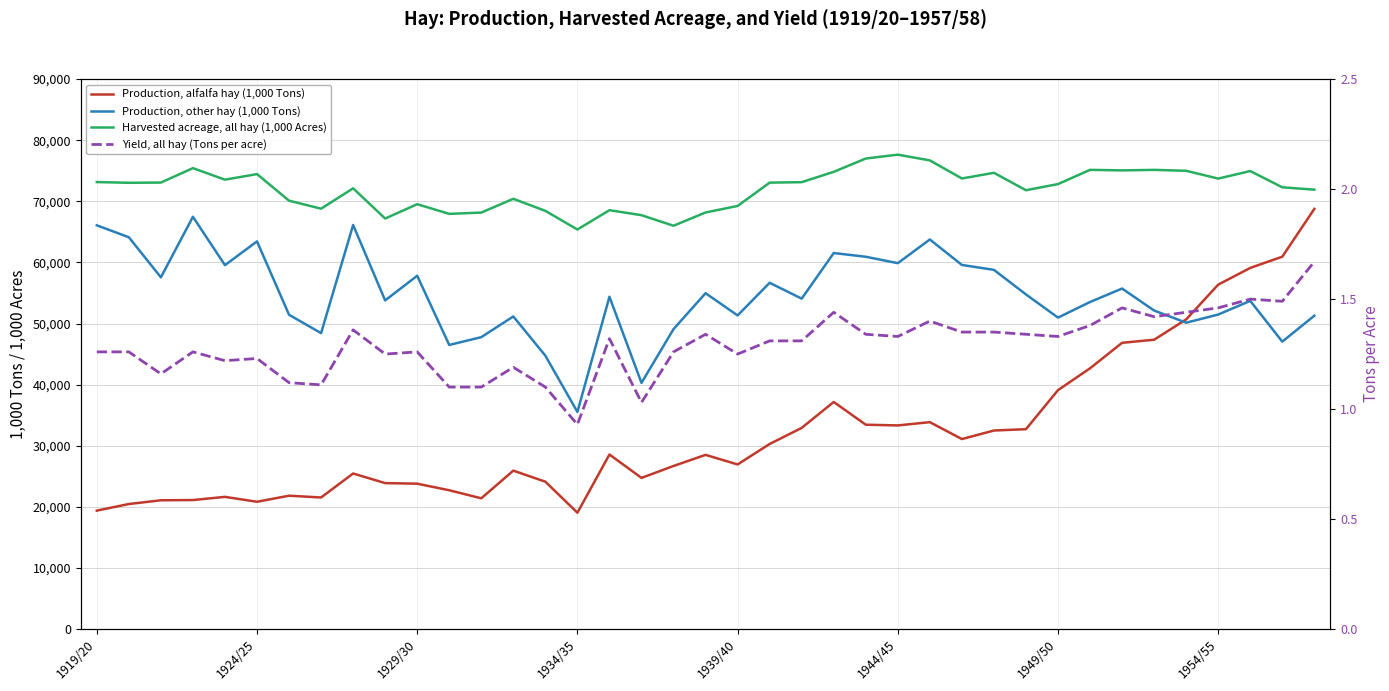

What is the difference between the highest and lowest values at 24?

77002.7